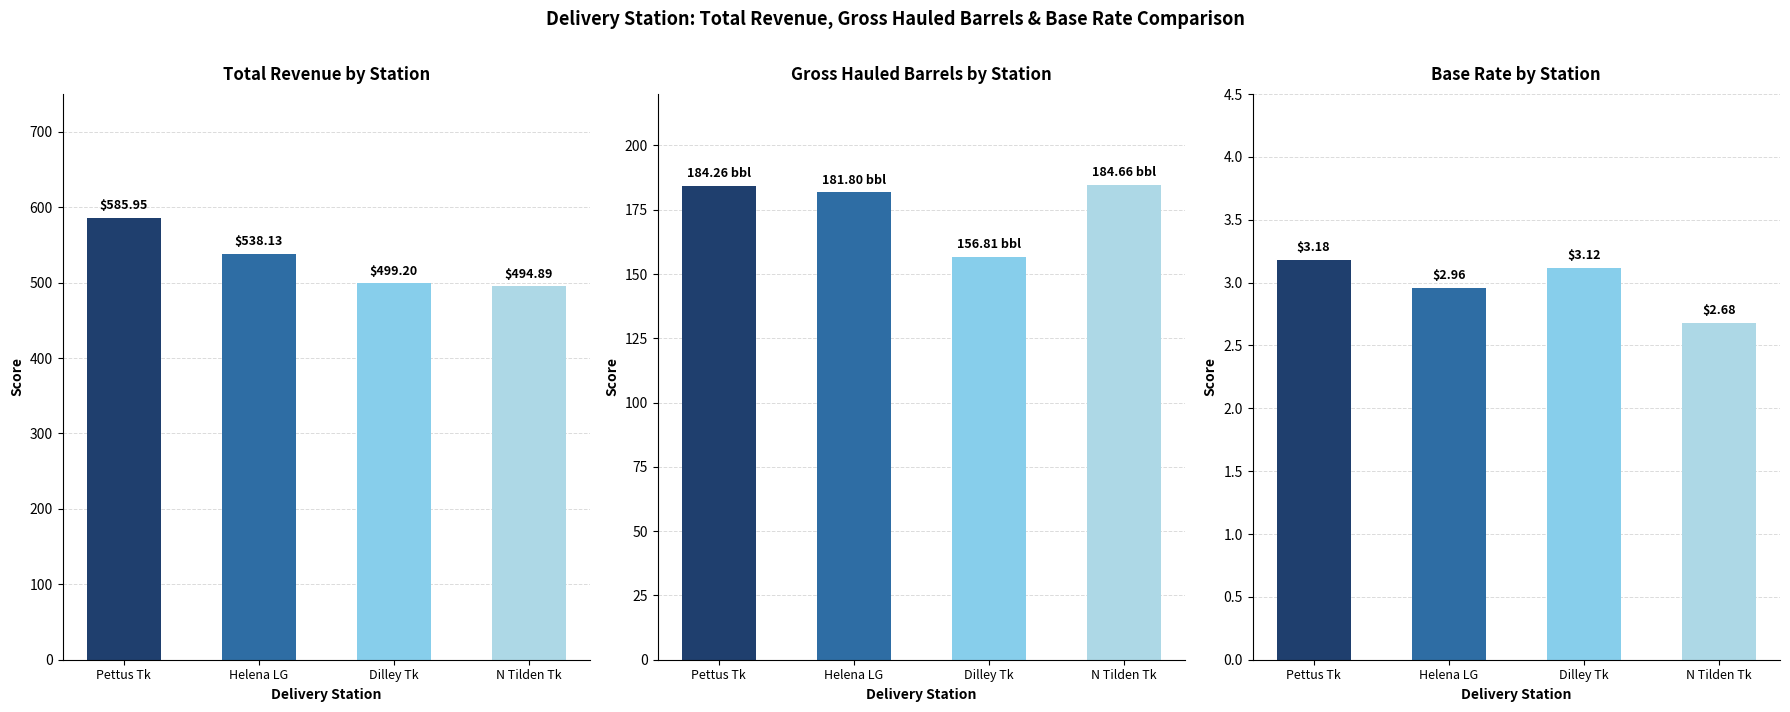

What is the smallest value displayed?

2.7